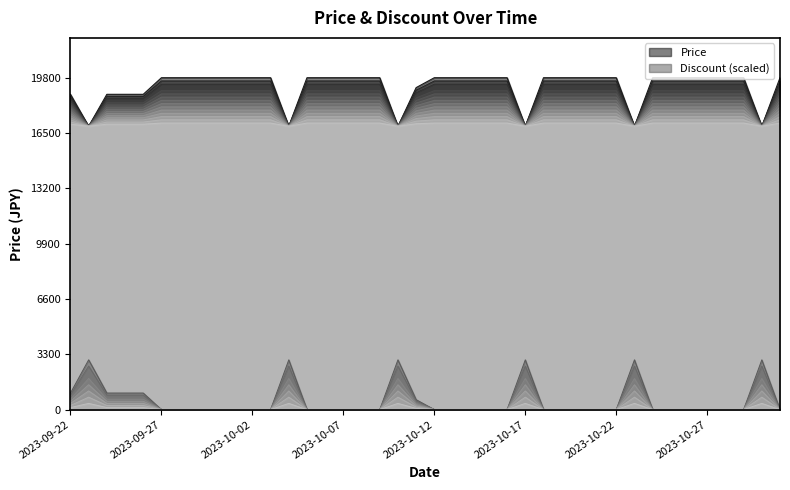

True or false: Discount and Price intersect in this chart.

False